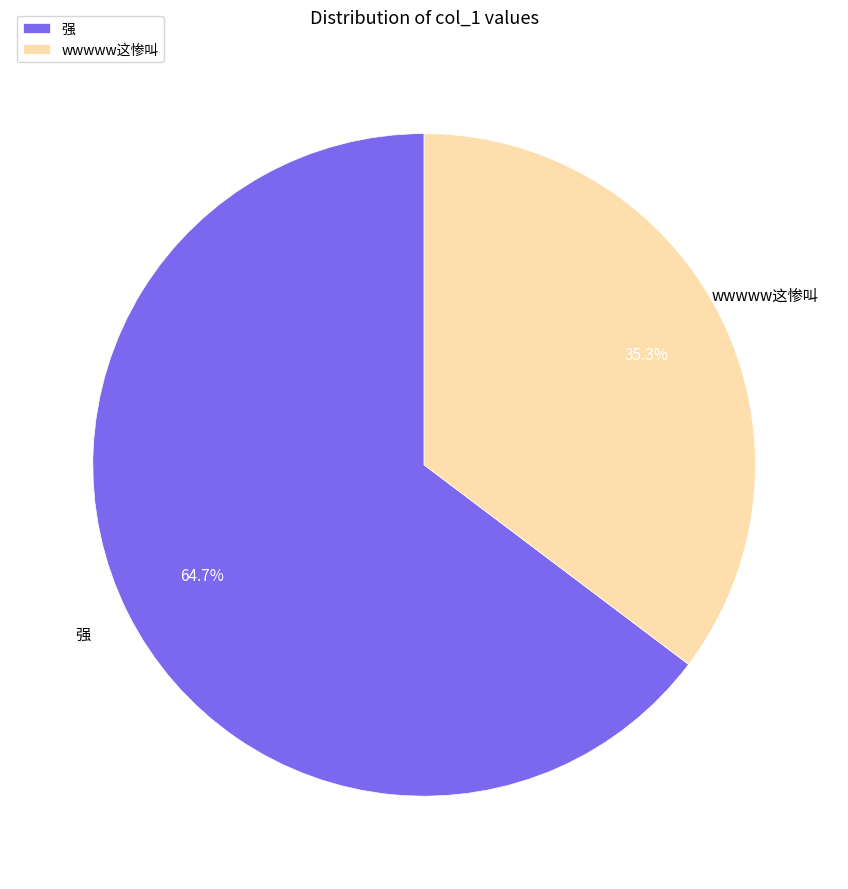

To the nearest percent, what portion does 强 represent?

65%